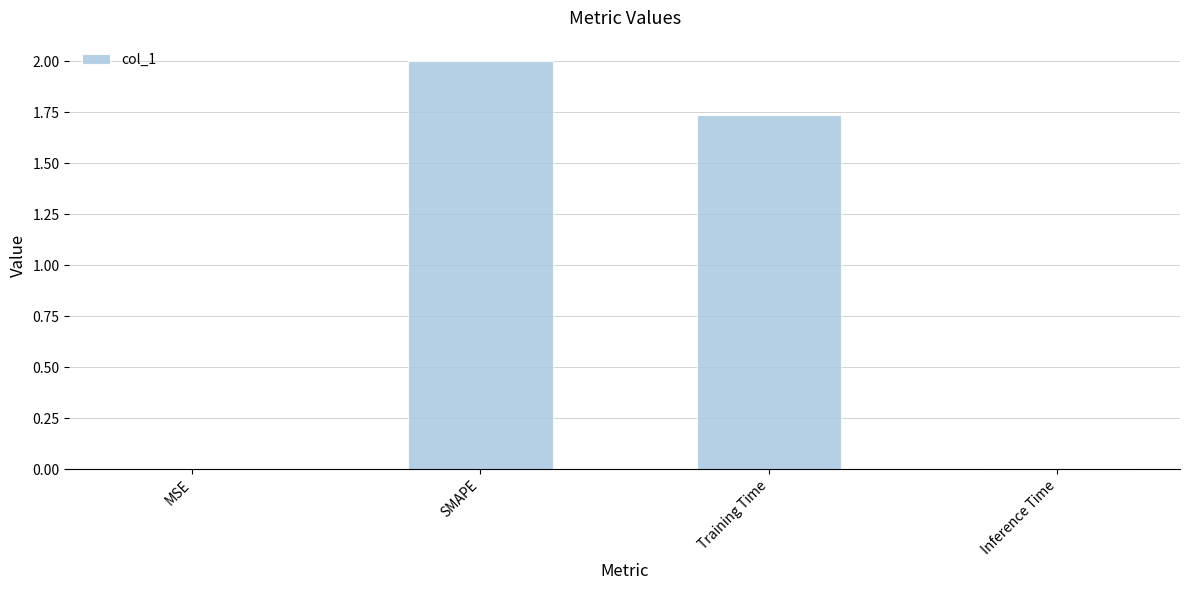

Where is the data nearest to the value 1?

Training Time